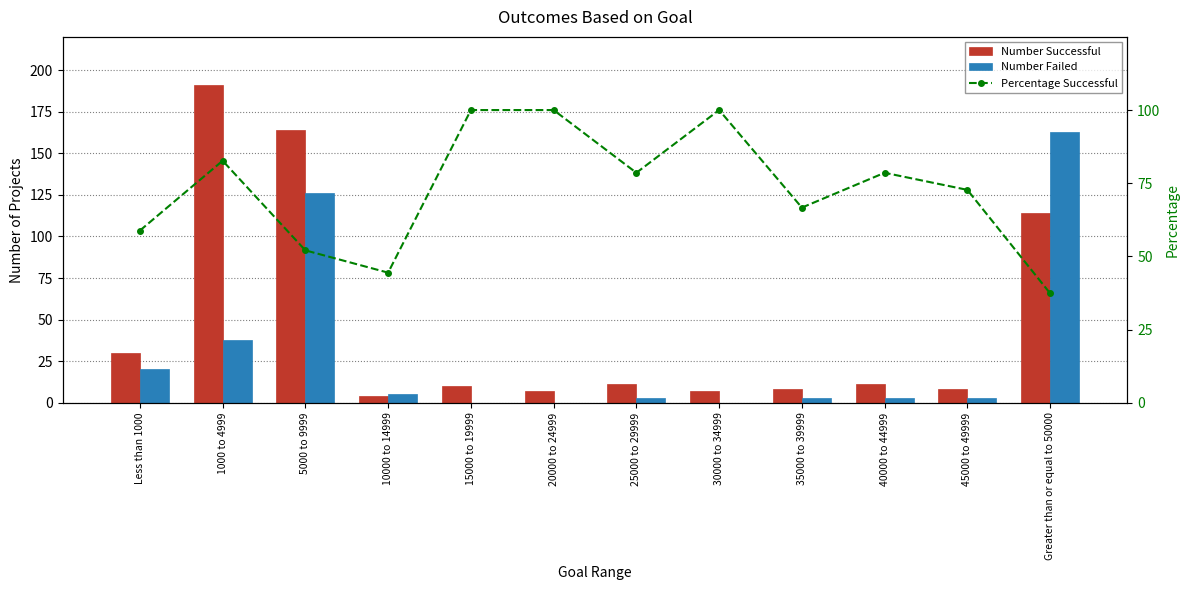

Which label corresponds to the largest value in the chart?

1000 to 4999